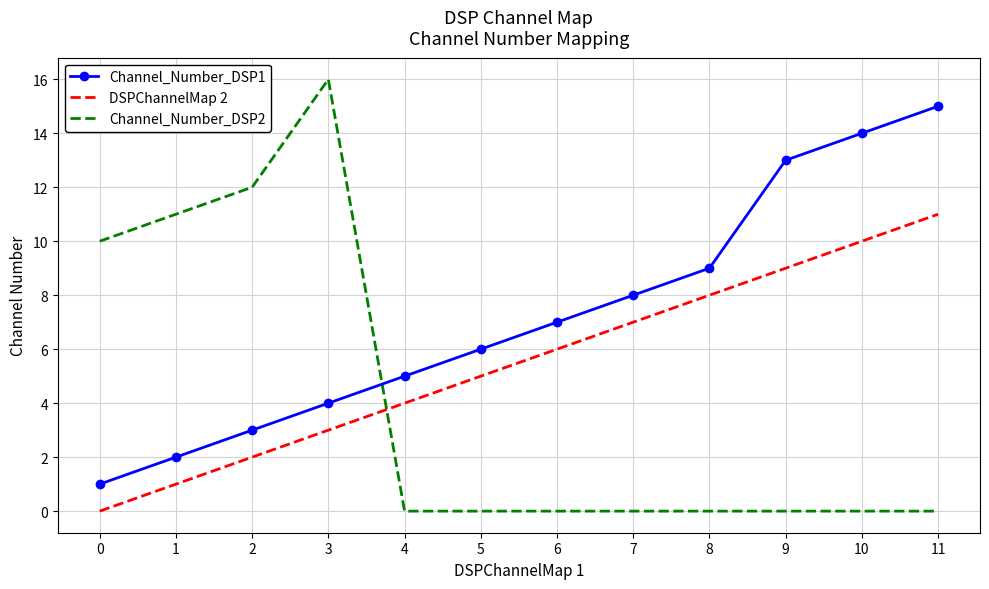

Reading left to right, what are all the values shown in this chart?

Channel_Number_DSP1: 1	2	3	4	5	6	7	8	9	13	14	15
DSPChannelMap 2: 0	1	2	3	4	5	6	7	8	9	10	11
Channel_Number_DSP2: 10	11	12	16	0	0	0	0	0	0	0	0